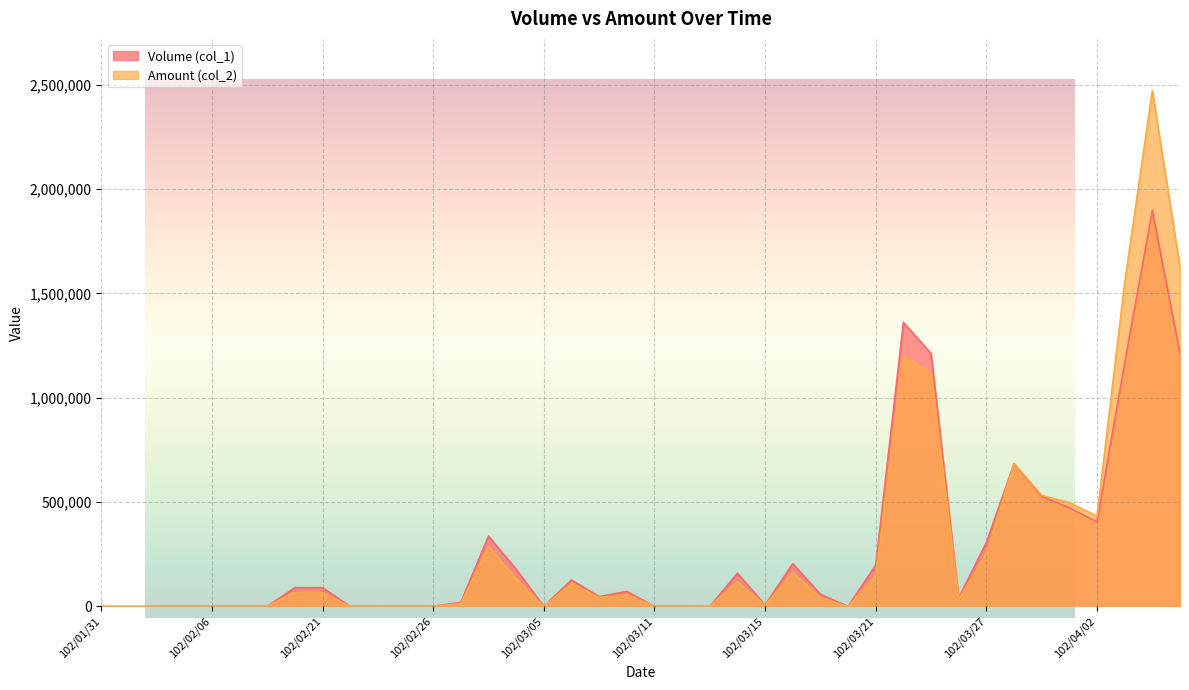

What are all the series names shown in the legend?

Volume (col_1), Amount (col_2)